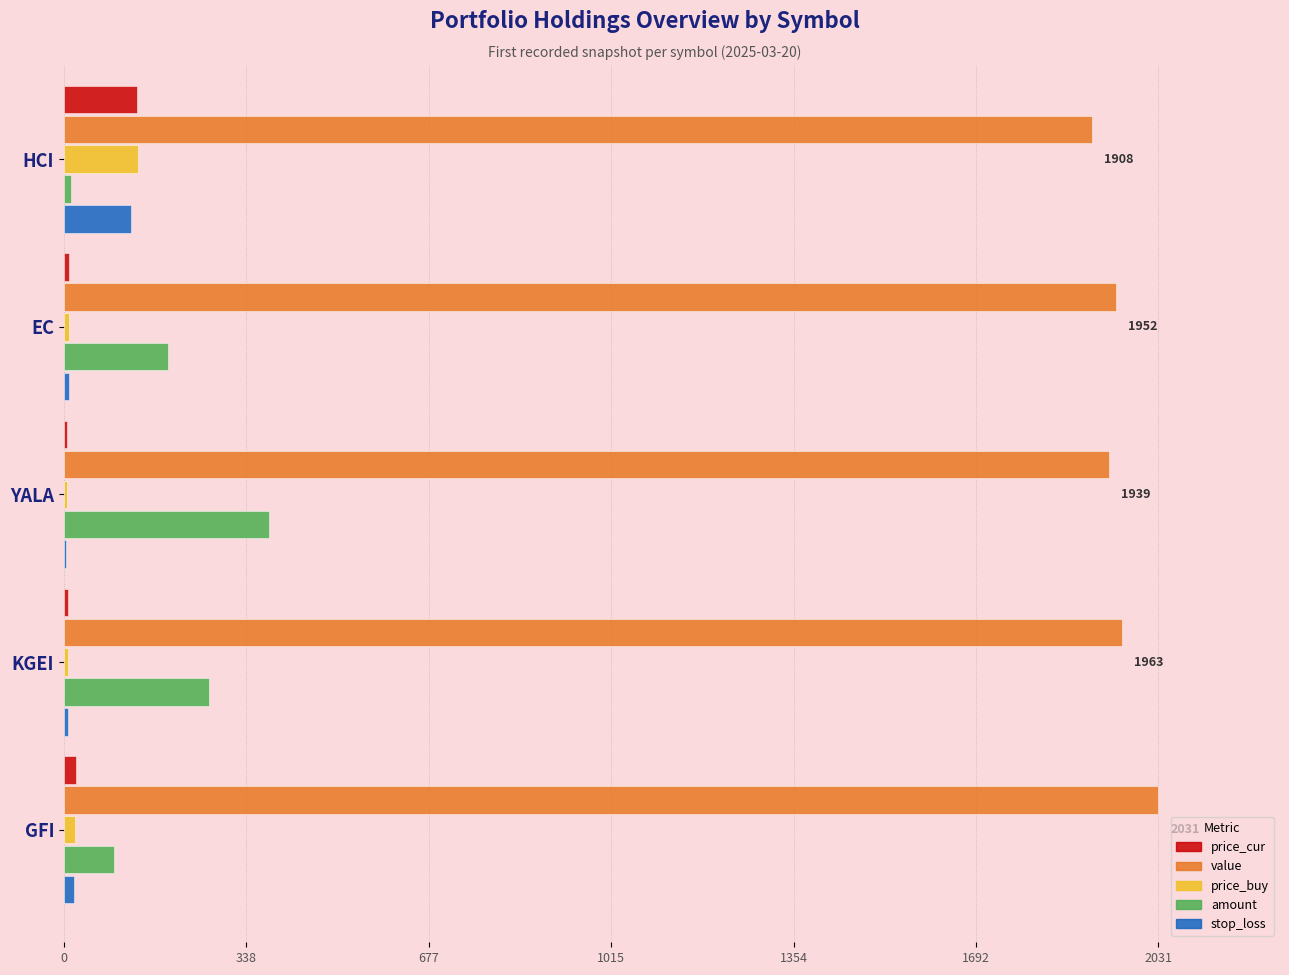

What are all the series names shown in the legend?

price_cur, value, price_buy, amount, stop_loss